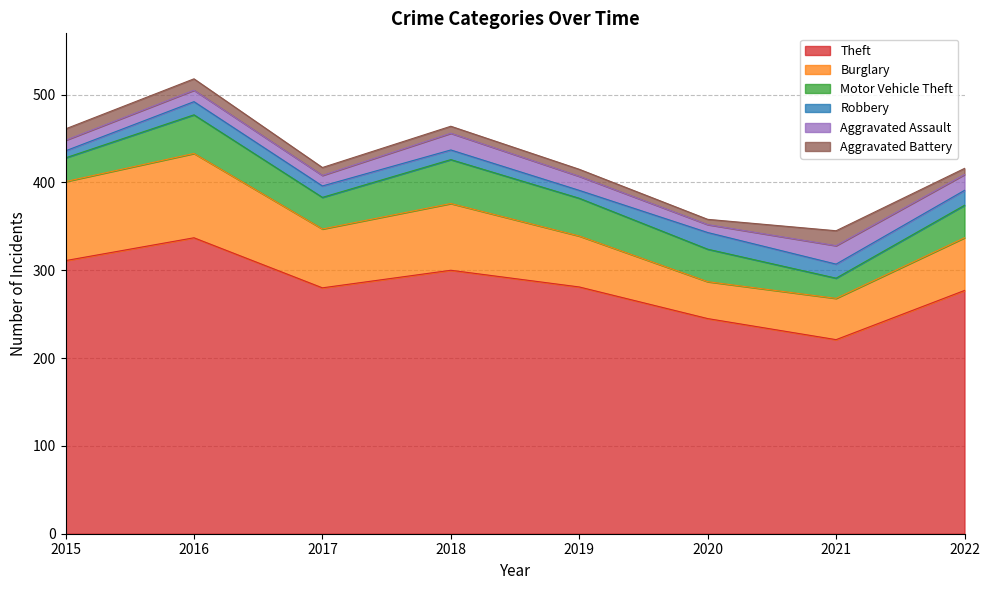

Rank the categories by Aggravated Assault value from highest to lowest.

2021, 2018, 2022, 2019, 2016, 2015, 2017, 2020